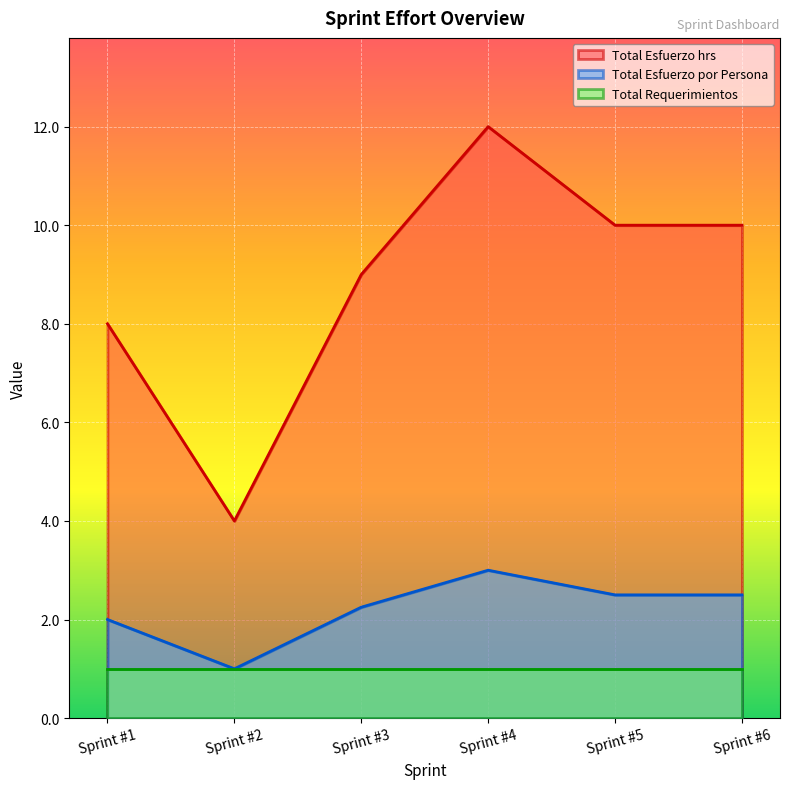

Is the value of Total Requerimientos at Sprint #4 greater than the value of Total Esfuerzo por Persona at Sprint #6?

No